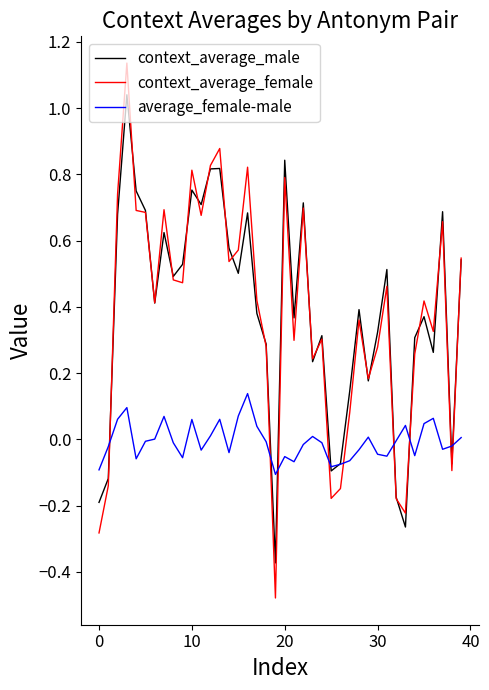

Which series has the largest range (max minus min)?

context_average_female